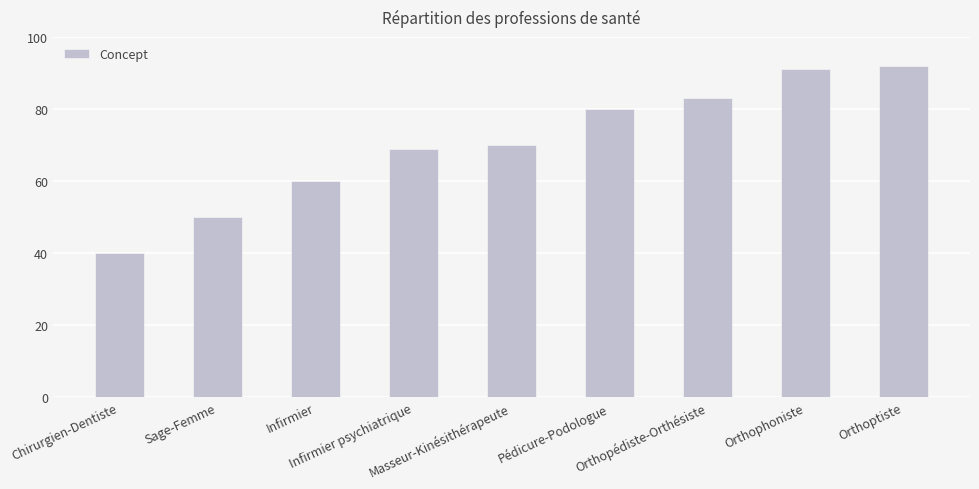

What is the label of the 2nd bar from the left?

Sage-Femme